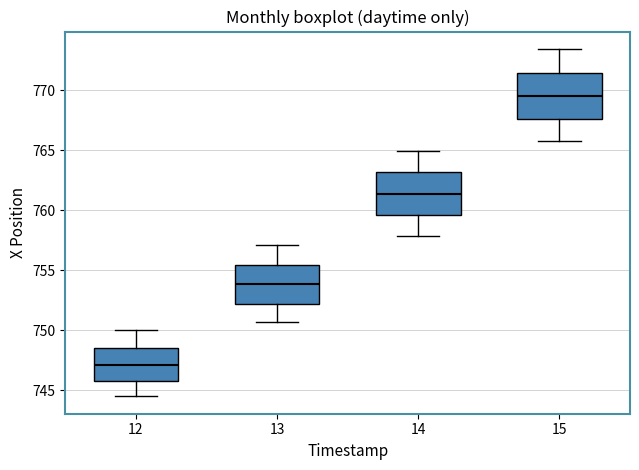

Reading left to right, transcribe this box plot: for each box, give where its median line is, the range the box spans, and where its two whiskers end, as read against the y-axis. The values are not printed on the chart, so give them approximately, as read against the axis.

12: median 747.0, box 746.0 to 748.5, whiskers 744.5 to 750.0
13: median 754.0, box 752.0 to 755.5, whiskers 750.5 to 757.0
14: median 761.5, box 759.5 to 763.0, whiskers 758.0 to 765.0
15: median 769.5, box 767.5 to 771.5, whiskers 766.0 to 773.5